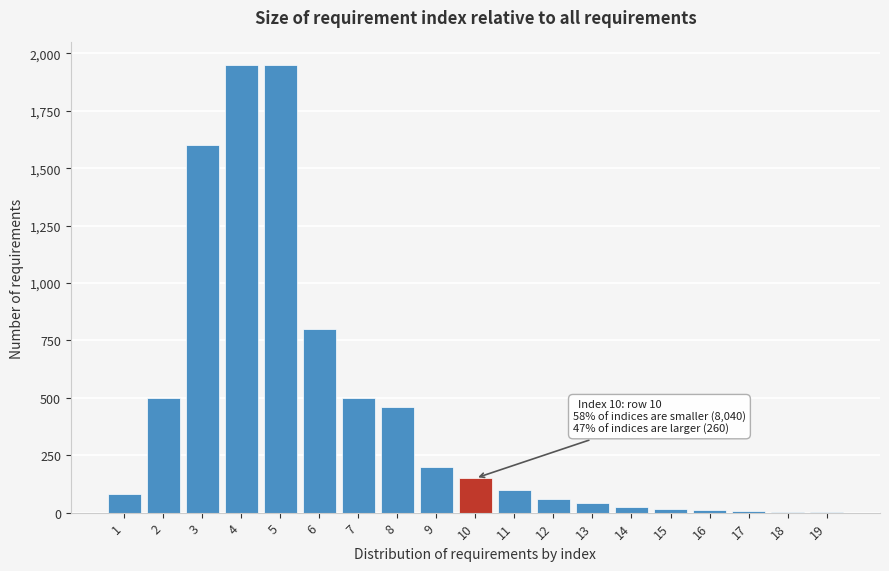

What is the greatest value displayed?

1950